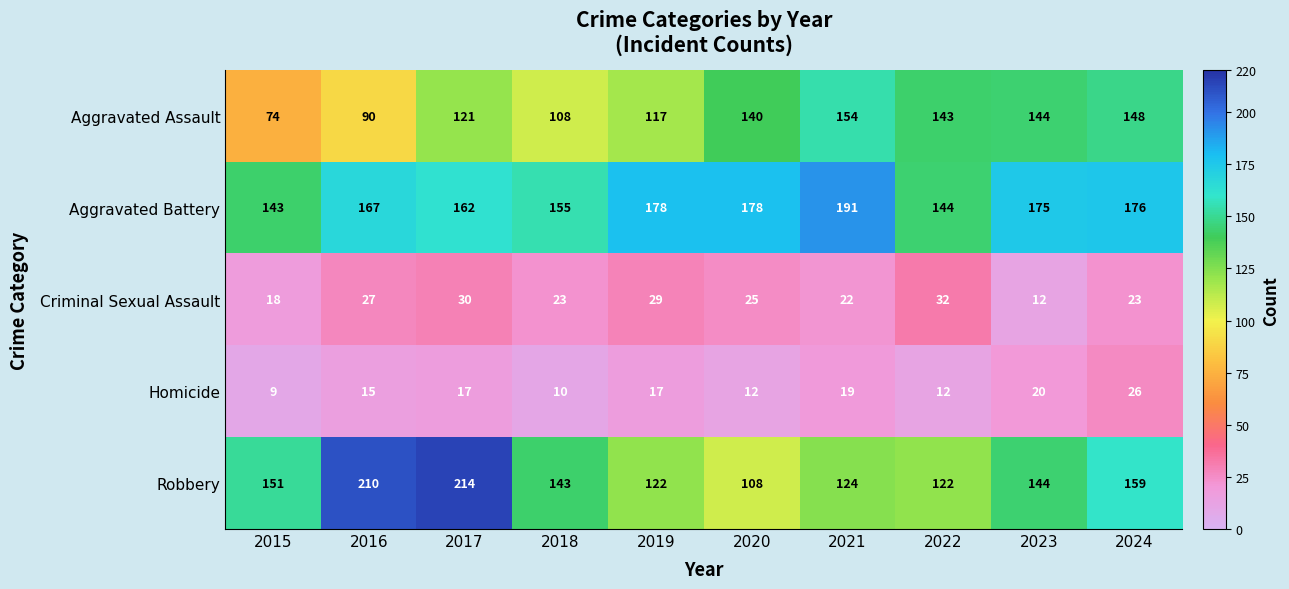

What is the average value of the Criminal Sexual Assault series?

24